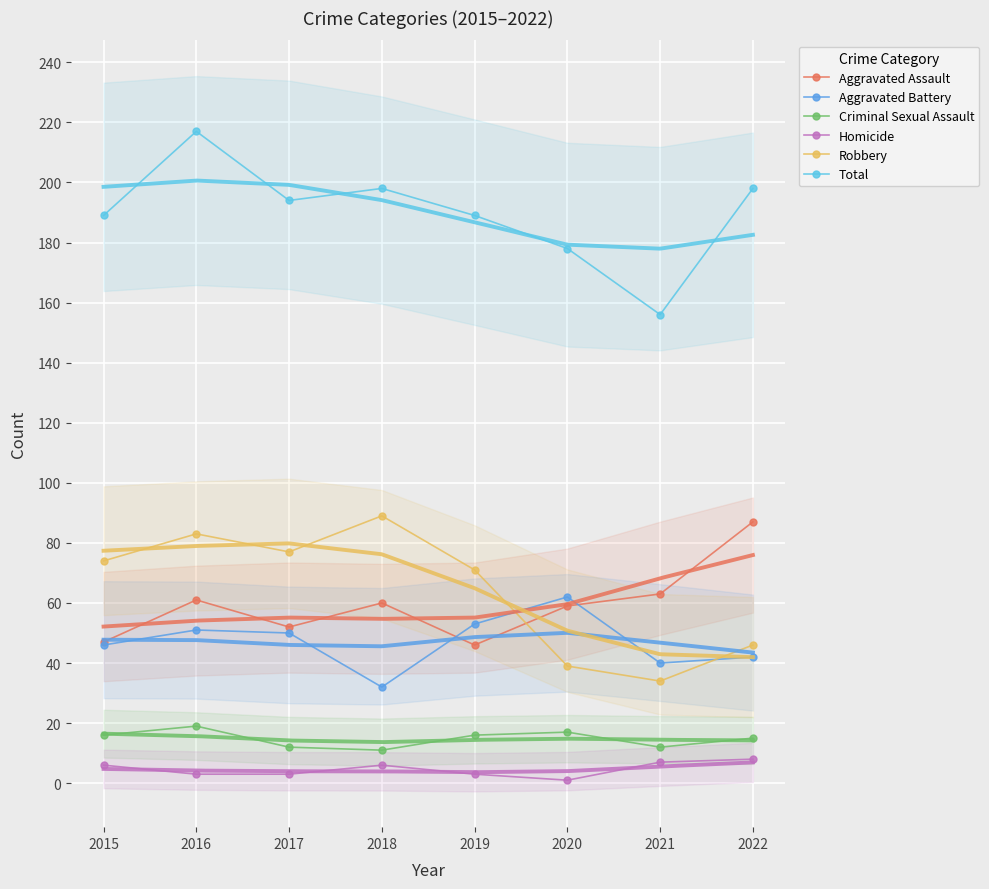

What is the highest value of the Homicide series?

8